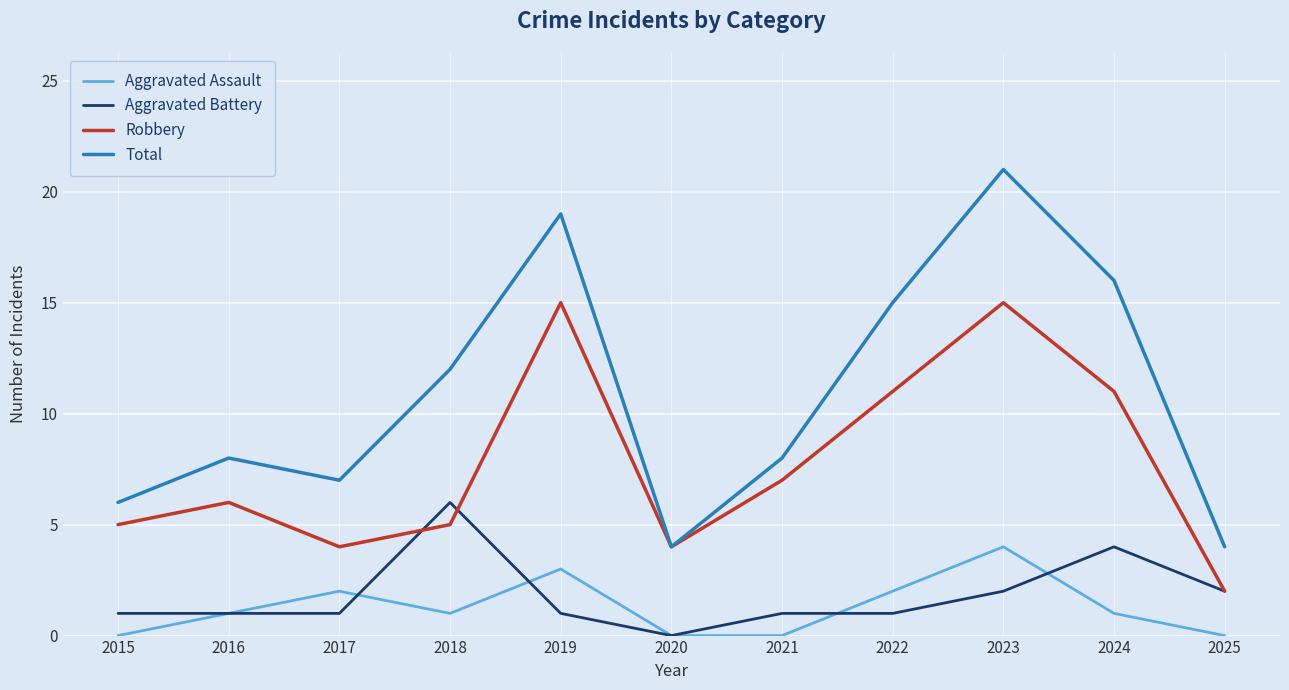

Count the number of categories in the chart.

11